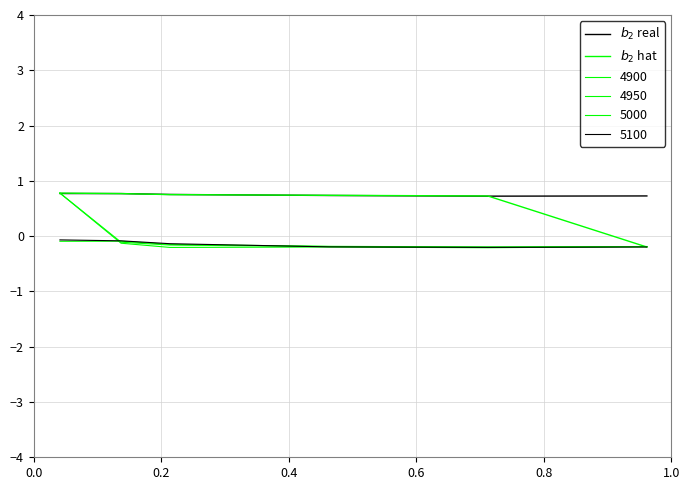

Reading left to right, what are all the values shown in this chart?

$b_2$ real: 0.8	0.8	0.8	0.7	0.7	0.7
$b_2$ hat: 0.8	0.8	0.8	0.7	0.7	-0.2